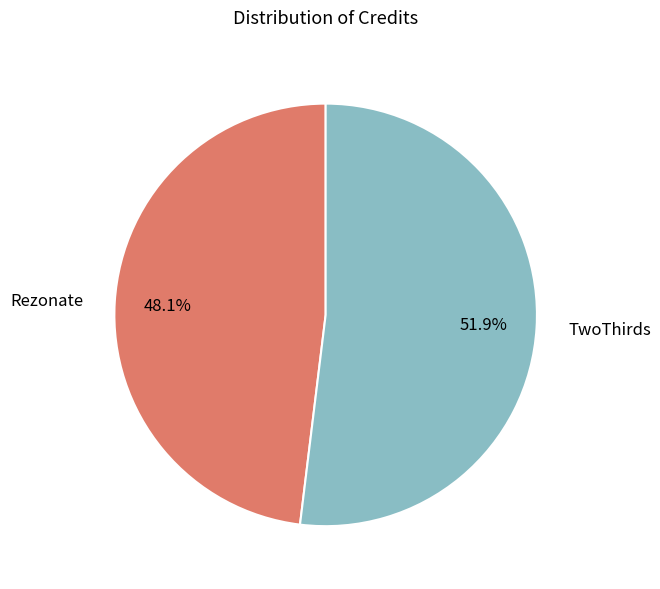

Rank the categories by value from highest to lowest.

TwoThirds, Rezonate